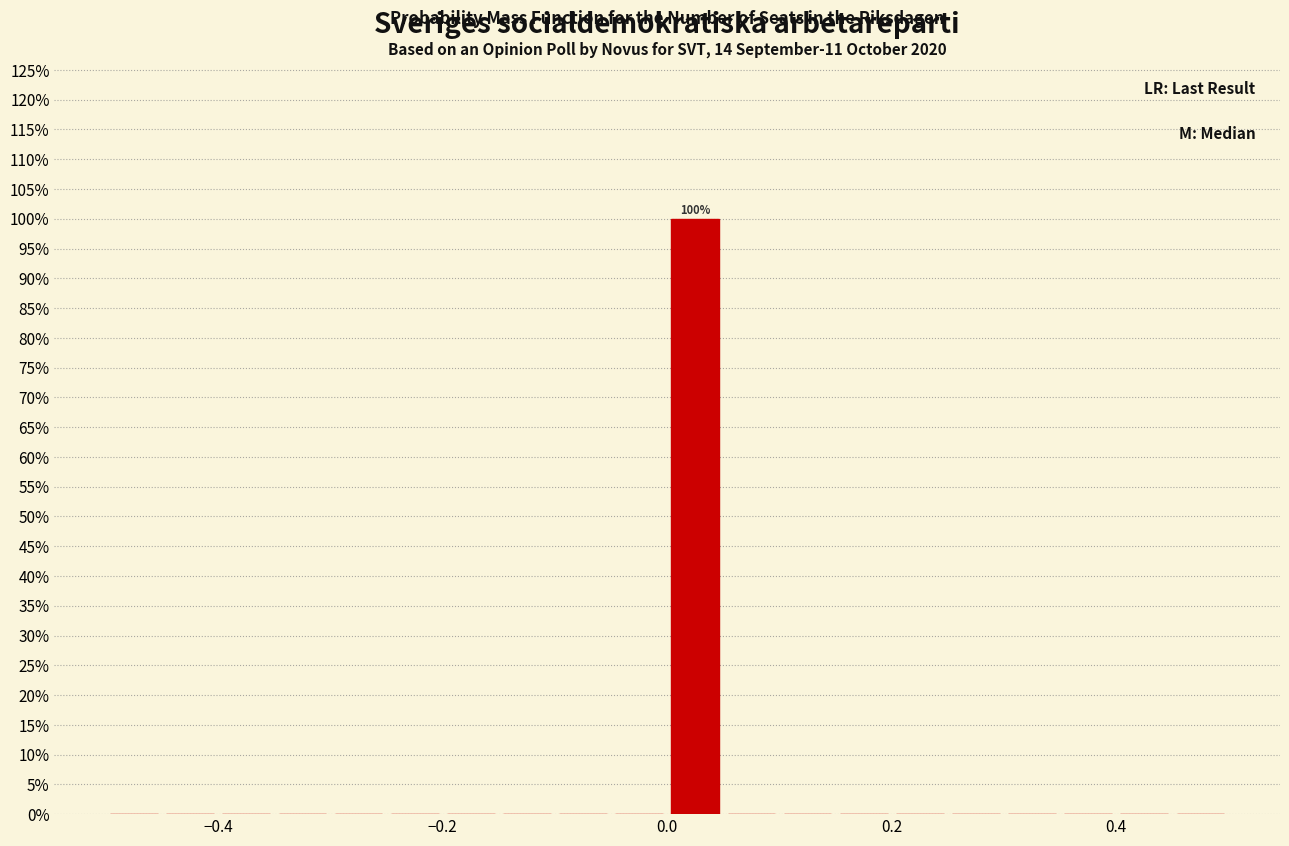

Read against the x-axis, roughly where is the centre of the tallest bar?

0.02